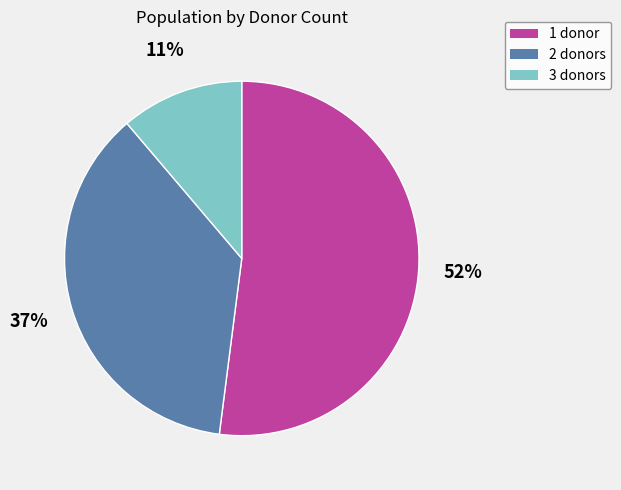

Rank the categories by value from lowest to highest.

3 donors, 2 donors, 1 donor